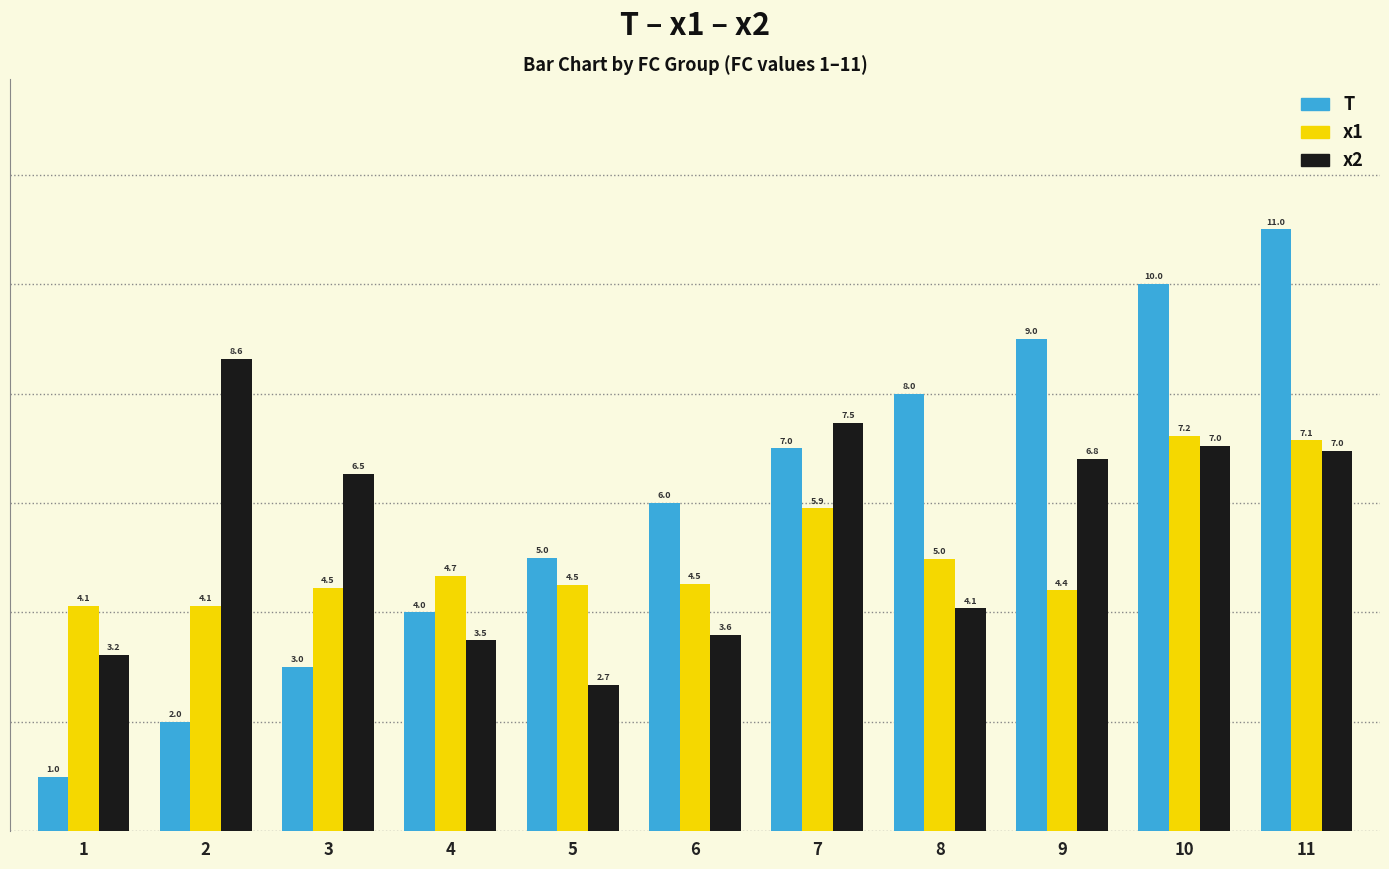

Read the T value at 7.

7.0